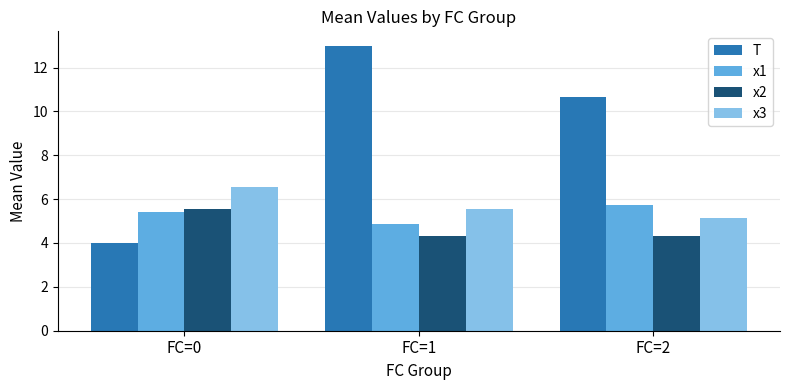

The value of x2 at FC=2 is 2.9. True or false?

False